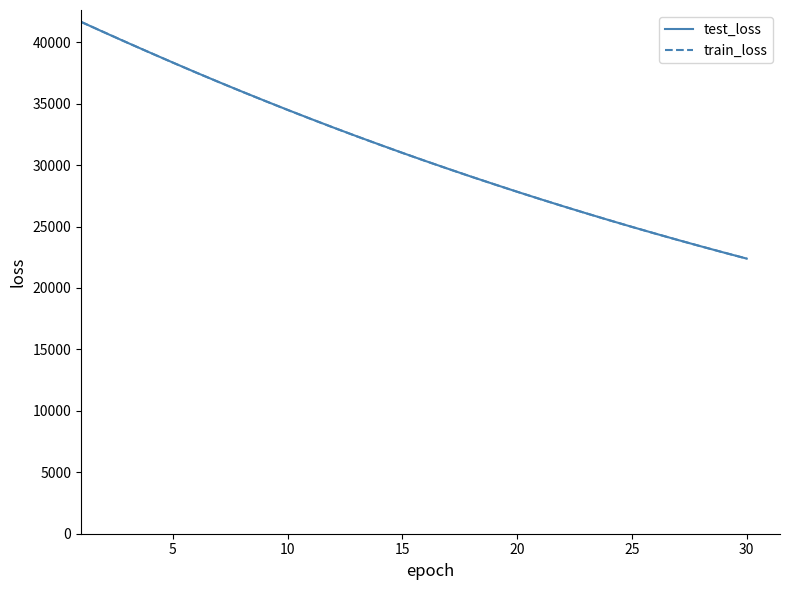

What is the minimum value for train_loss?

22391.1